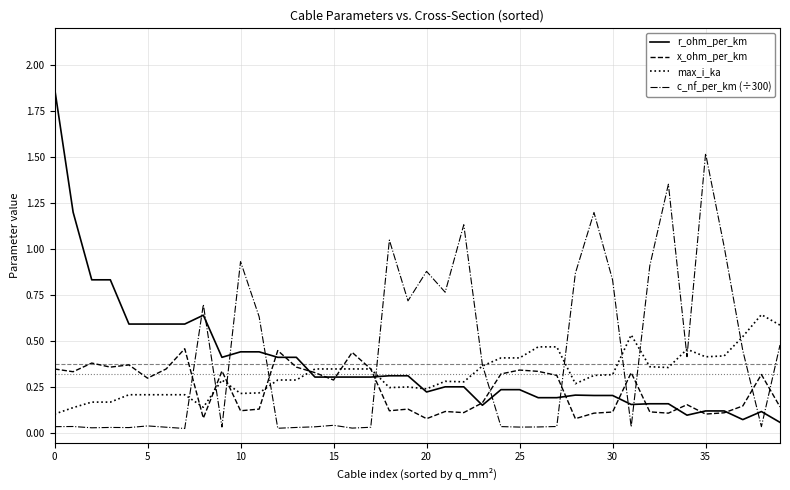

List the series in order of their peak value, highest first.

r_ohm_per_km, c_nf_per_km (÷300), max_i_ka, x_ohm_per_km